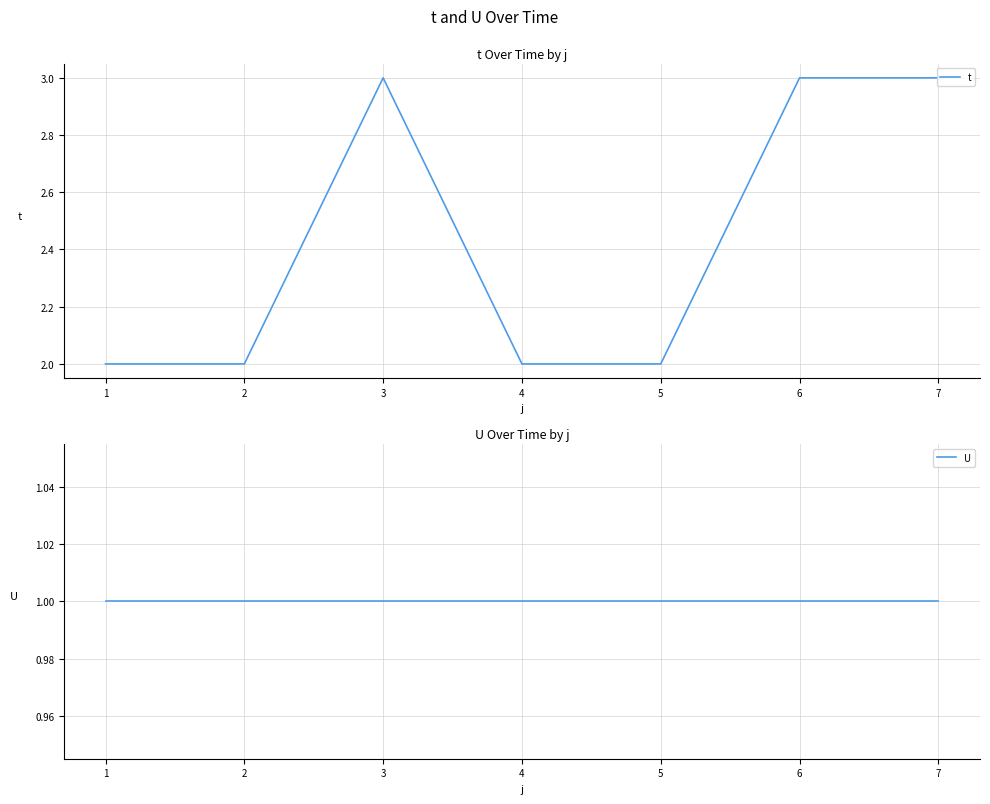

The t series shows 4 at 1. True or false?

False